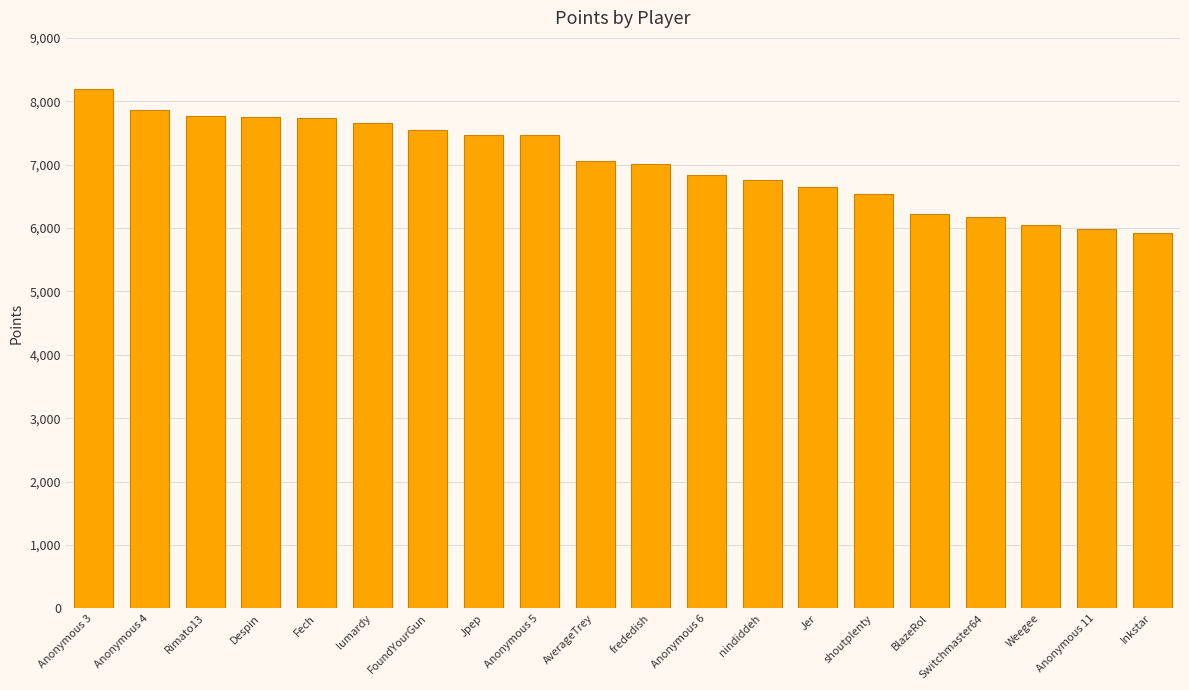

How many distinct data groups are displayed?

1